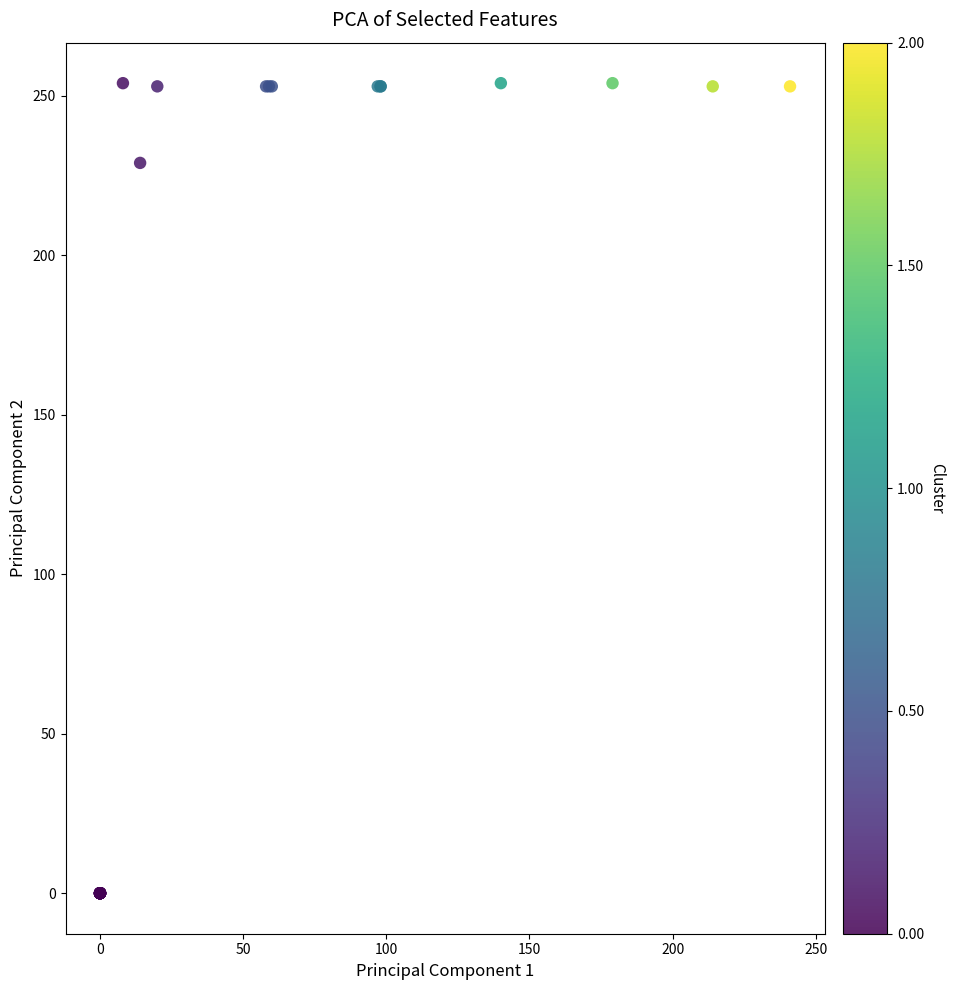

What Y value in the scatter plot is closest to 127?

229